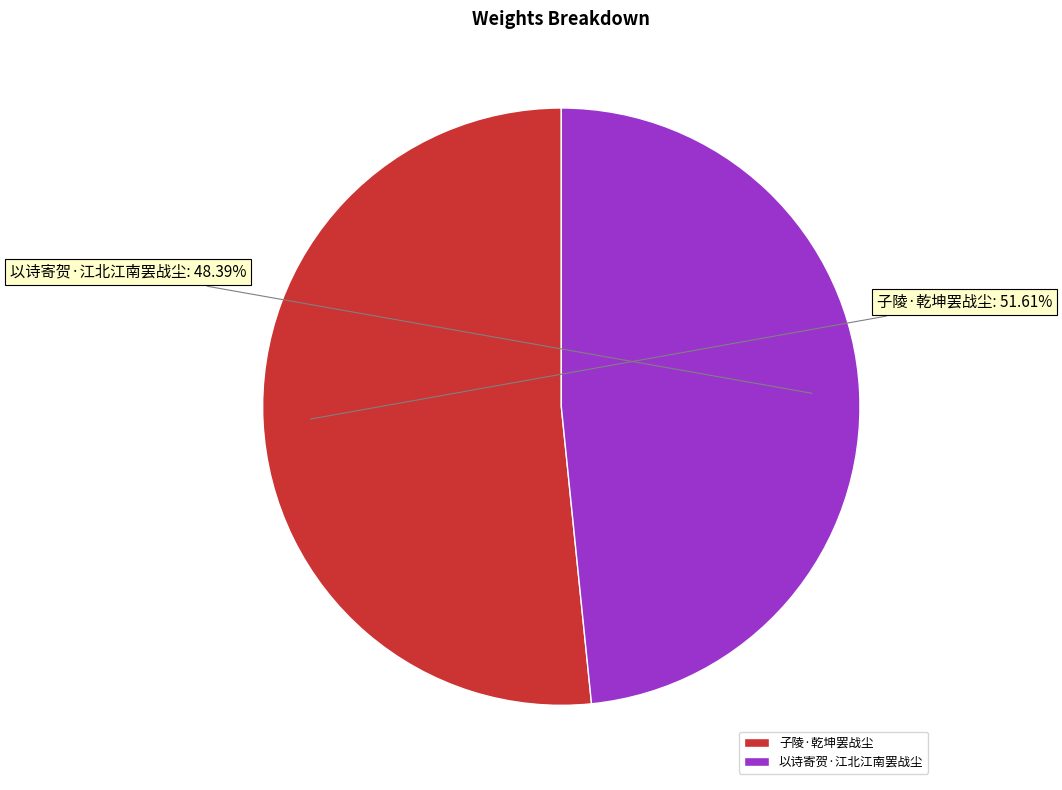

To the nearest percent, what percentage of the pie is 子陵·乾坤罢战尘?

52%